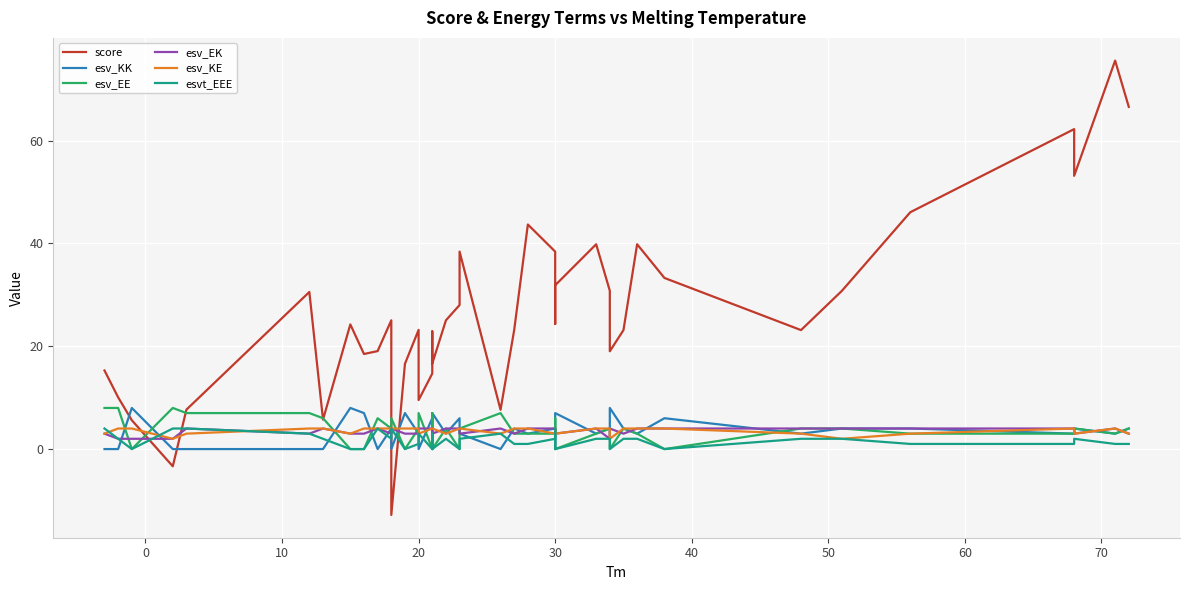

List the series in order of their peak value, highest first.

score, esv_KK, esv_EE, esv_EK, esv_KE, esvt_EEE